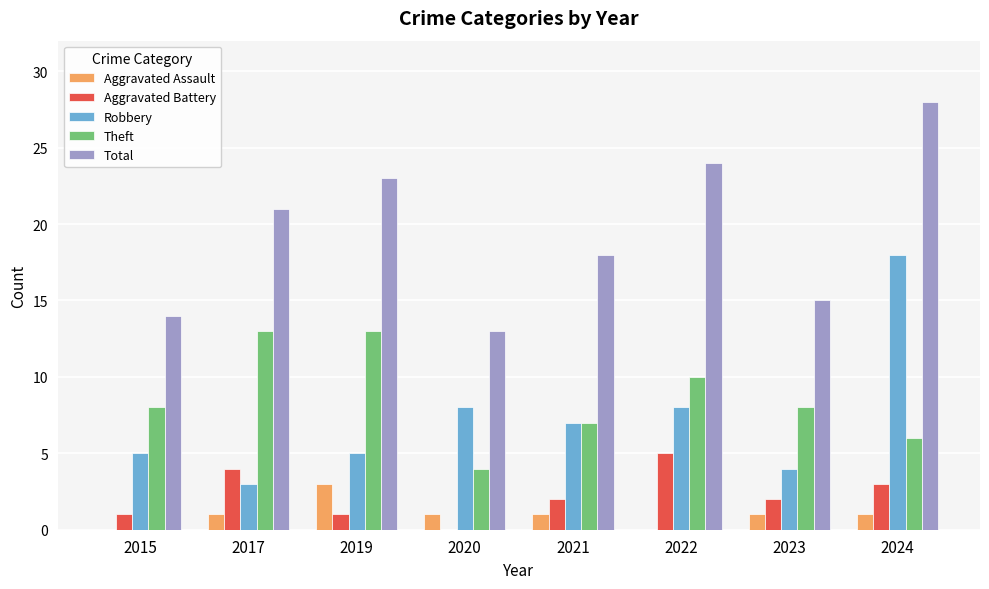

How many groups of bars are there?

8